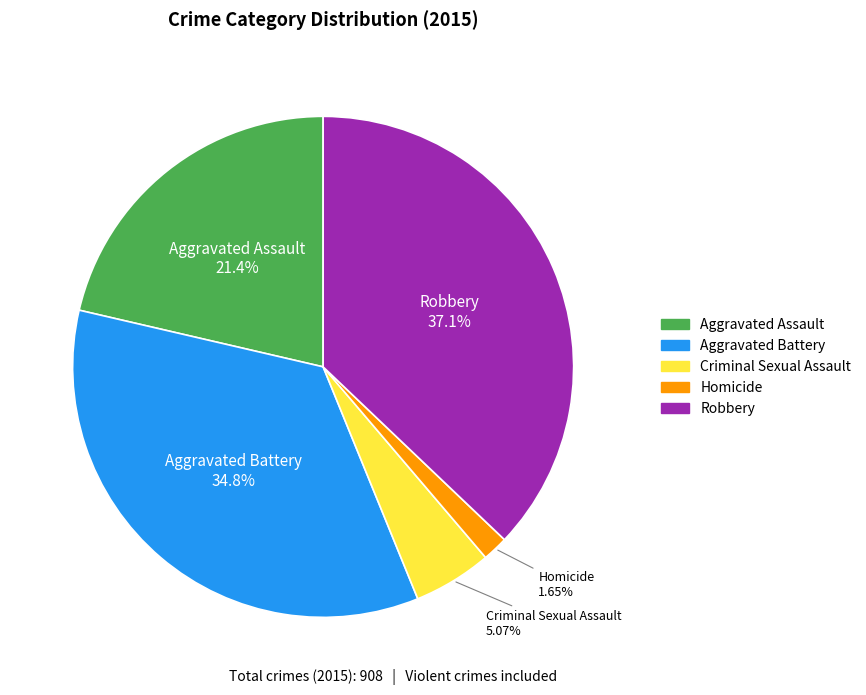

To the nearest percent, what is the average slice percentage?

20%